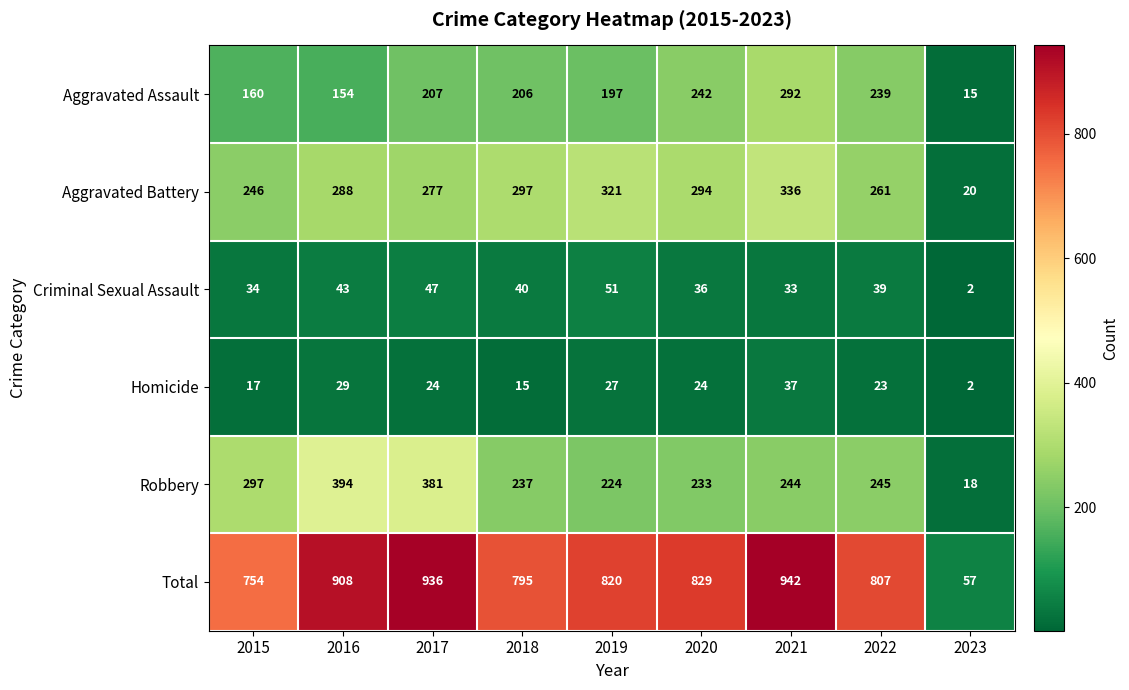

What is the approximate value of Criminal Sexual Assault at 2020, to the nearest 5?

35